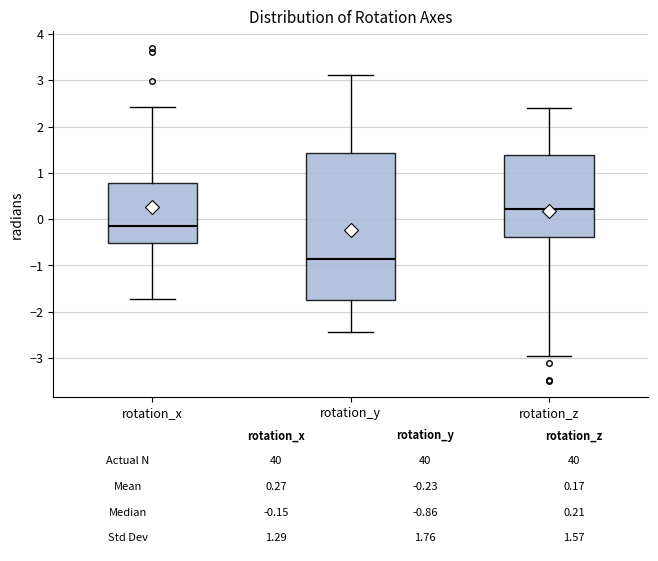

Which box has the lowest median line?

rotation_y